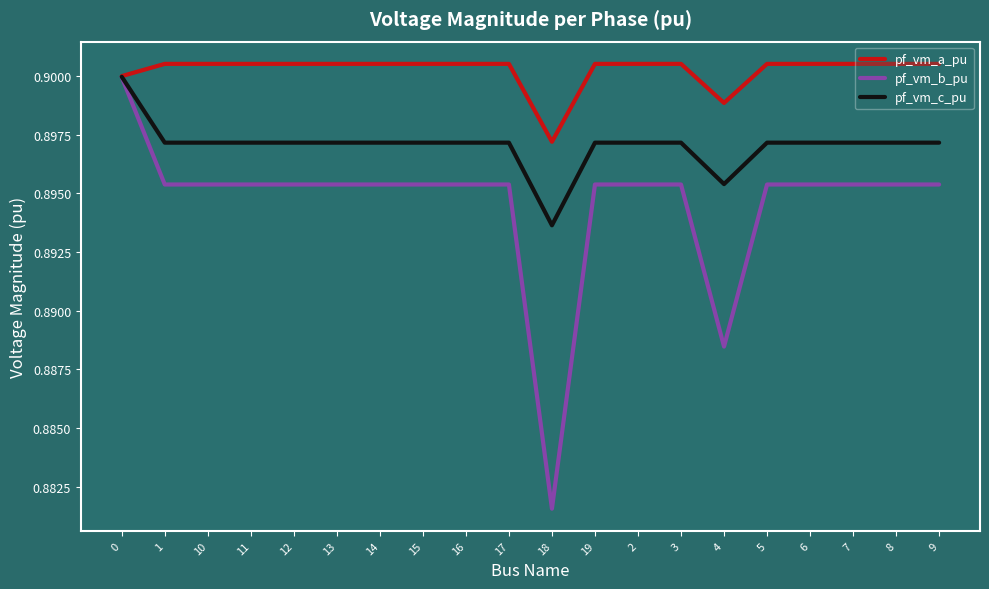

List the series in order of their overall mean, lowest first.

pf_vm_b_pu, pf_vm_c_pu, pf_vm_a_pu